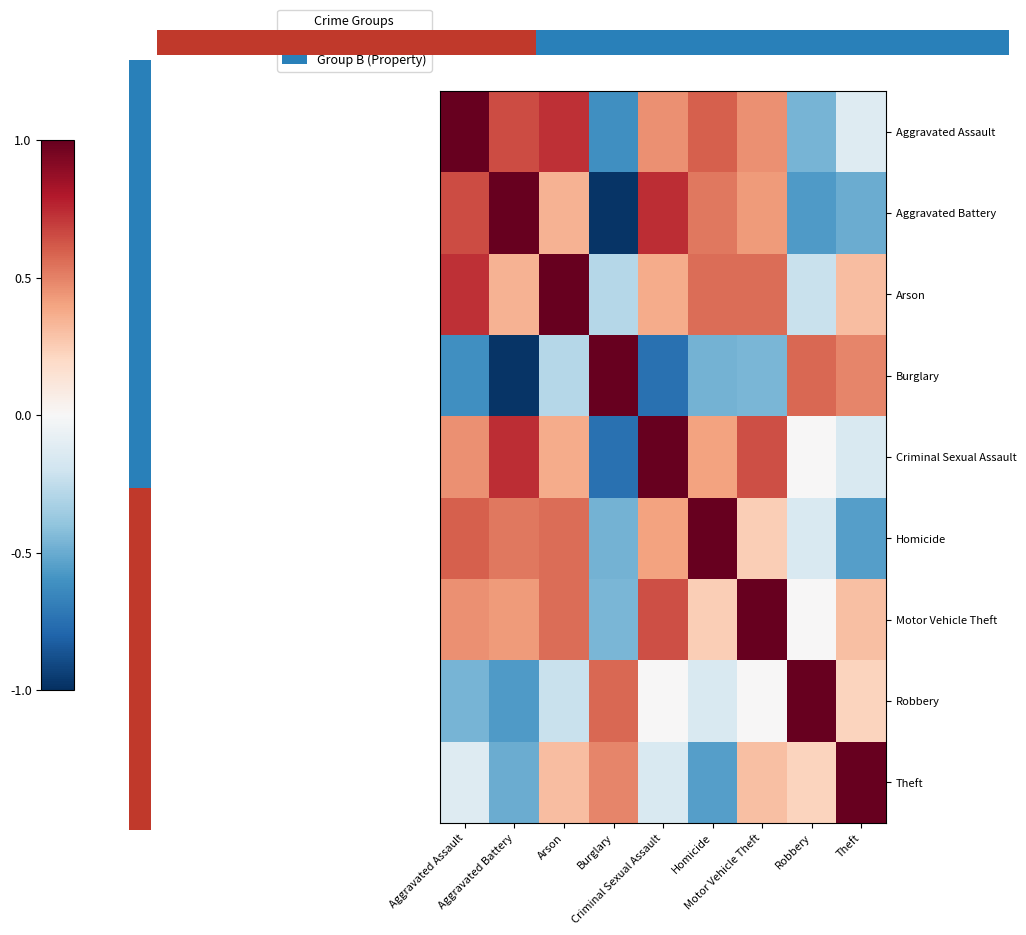

Read the Motor Vehicle Theft value at Homicide.

0.2